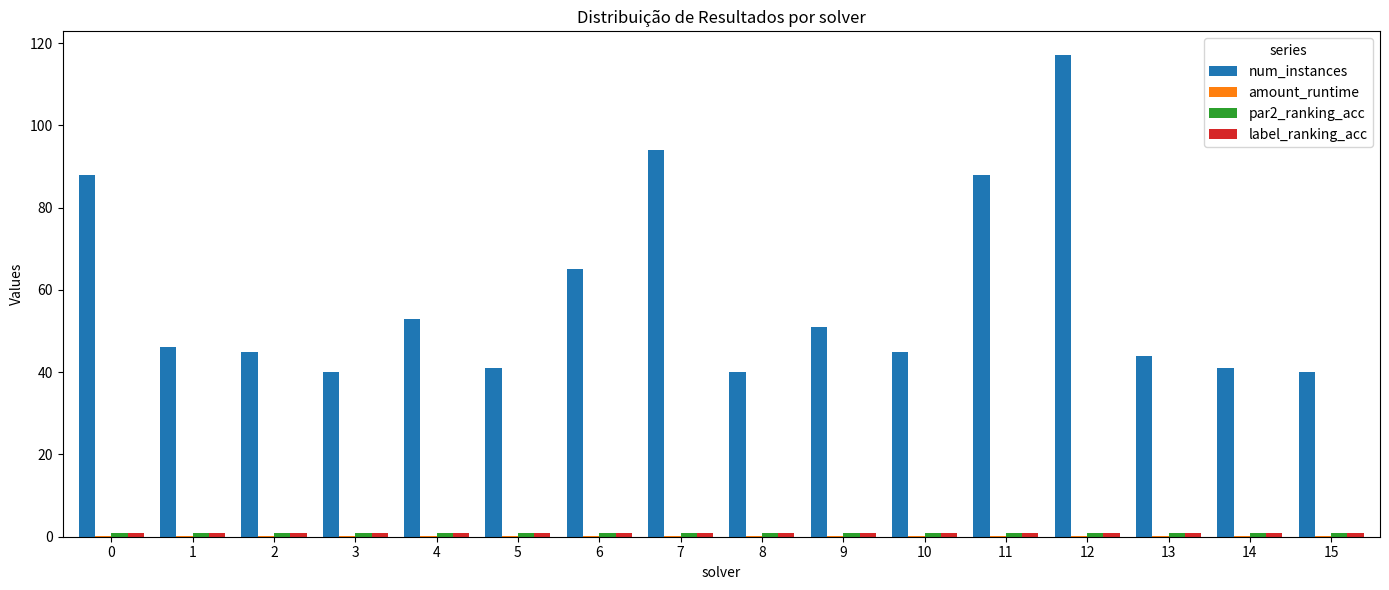

At which category is the sum across all series the highest?

12